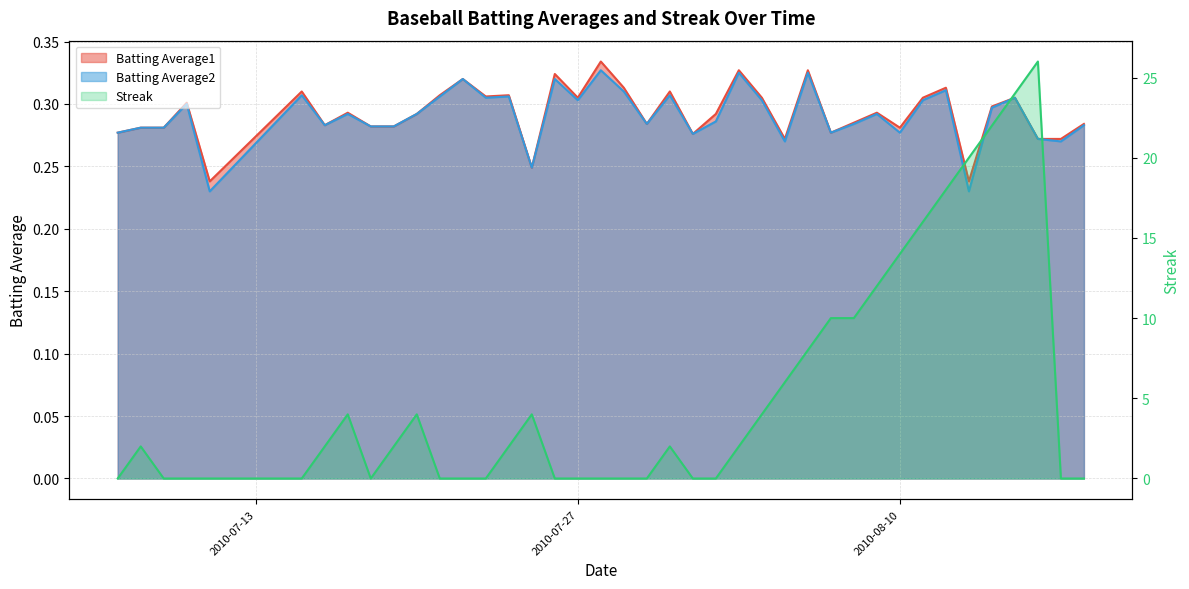

True or false: Batting Average1 and Streak intersect in this chart.

True